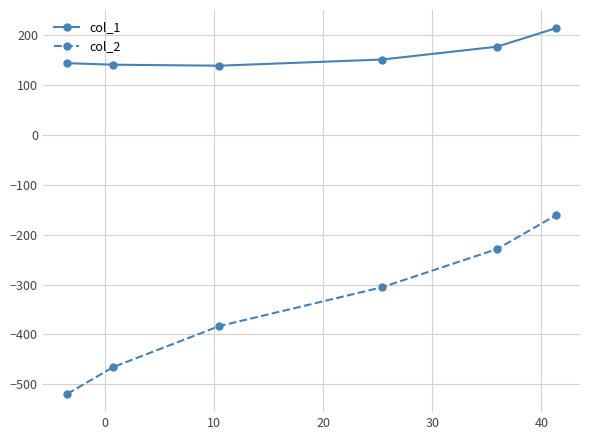

Which series has the largest range (max minus min)?

col_2